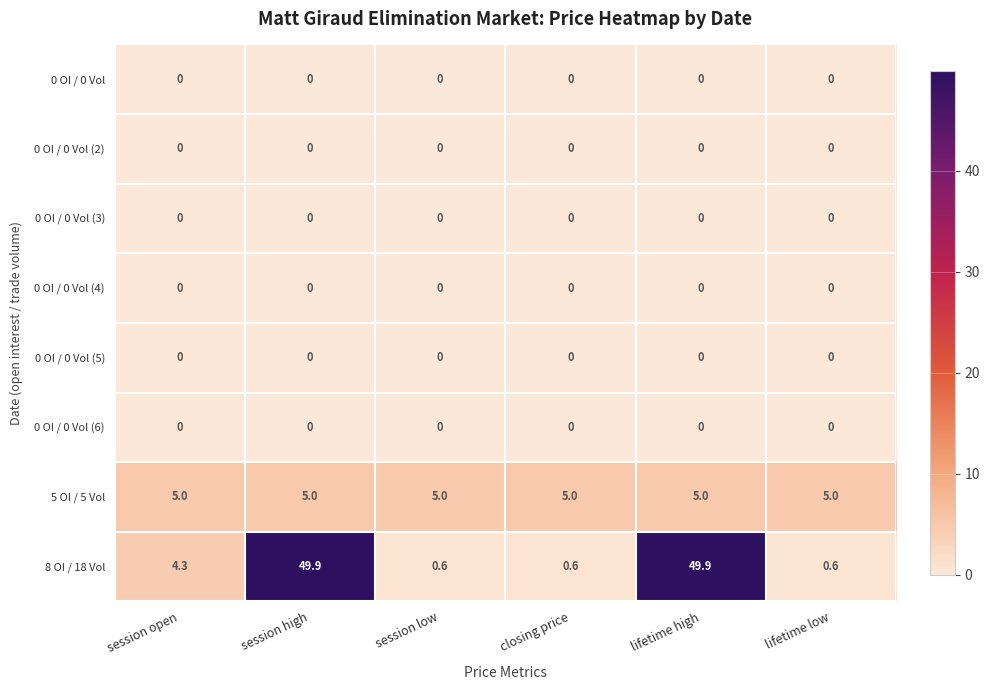

What is the total value across all series at lifetime low?

5.6